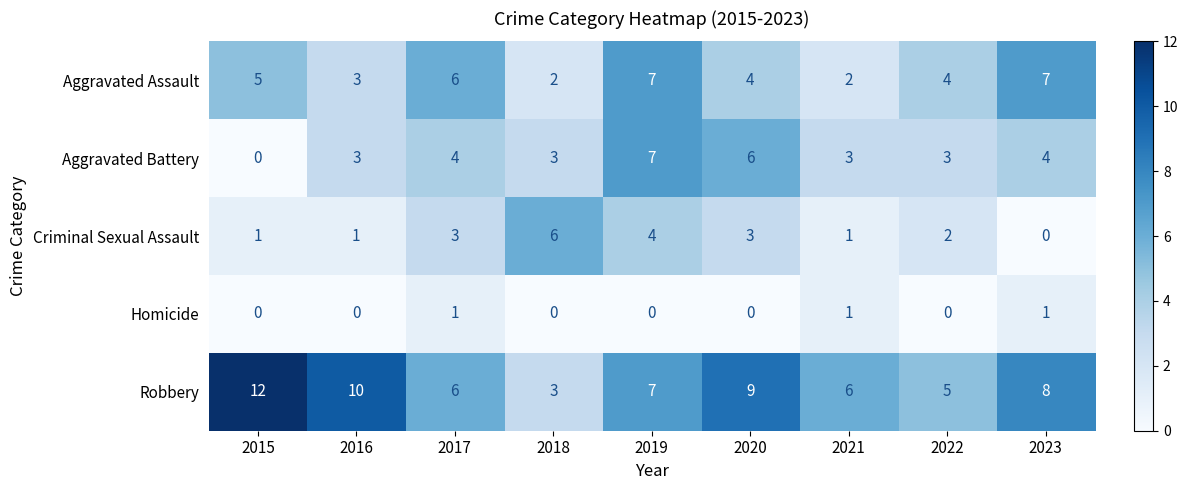

What is the average value of the Aggravated Battery series?

4